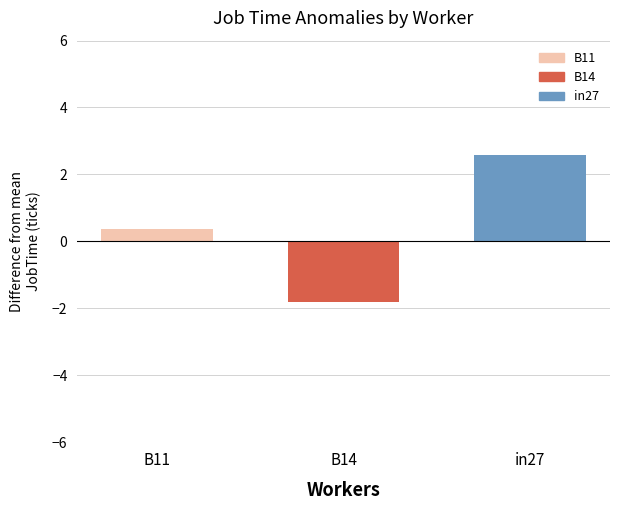

Which series has the largest range (max minus min)?

B11